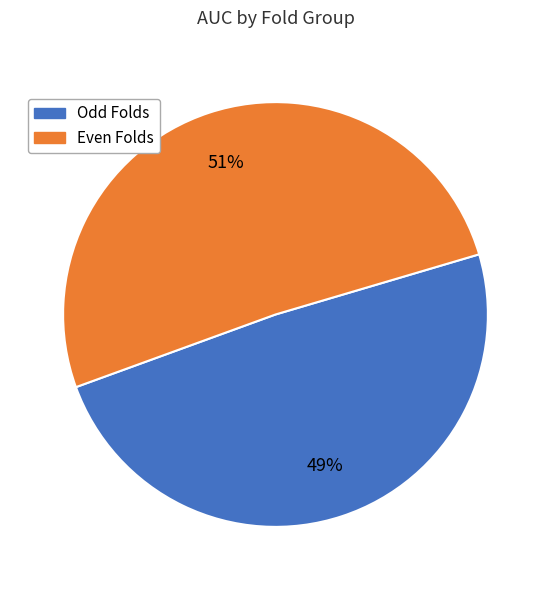

To the nearest percent, what is the difference between the largest and smallest slice percentages?

2%